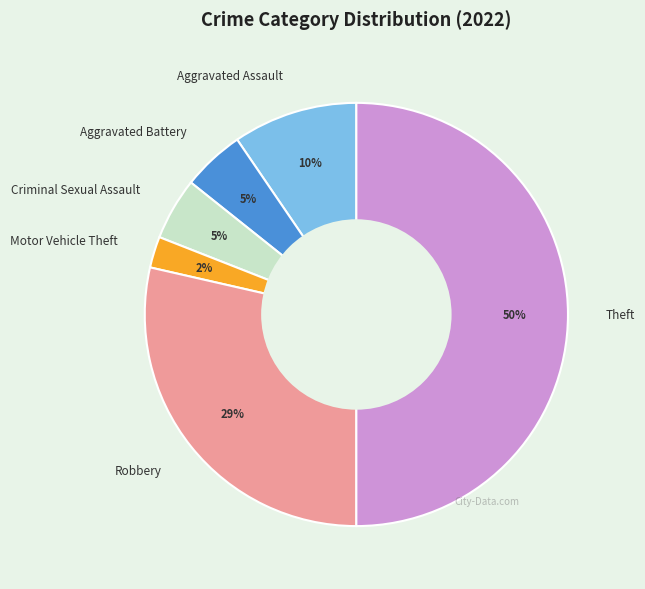

Does Criminal Sexual Assault account for over 50% of the chart?

No